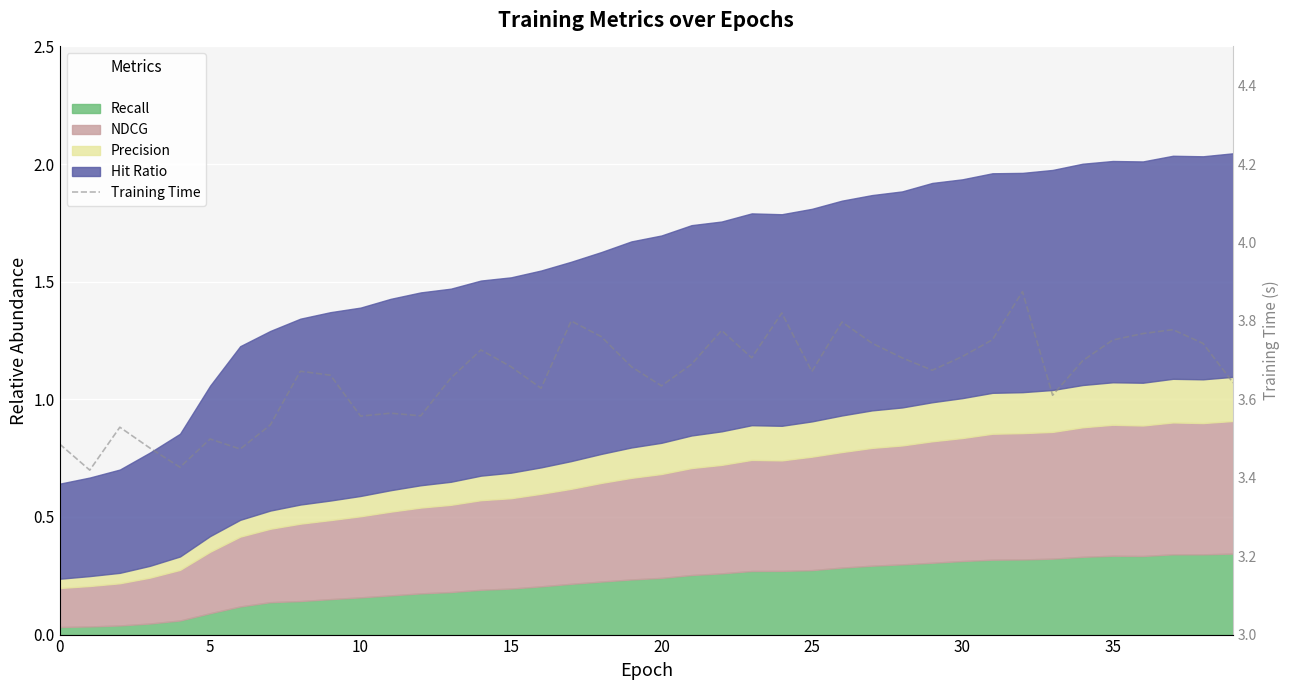

The chart shows a value of 1.2 at 16. True or false?

False